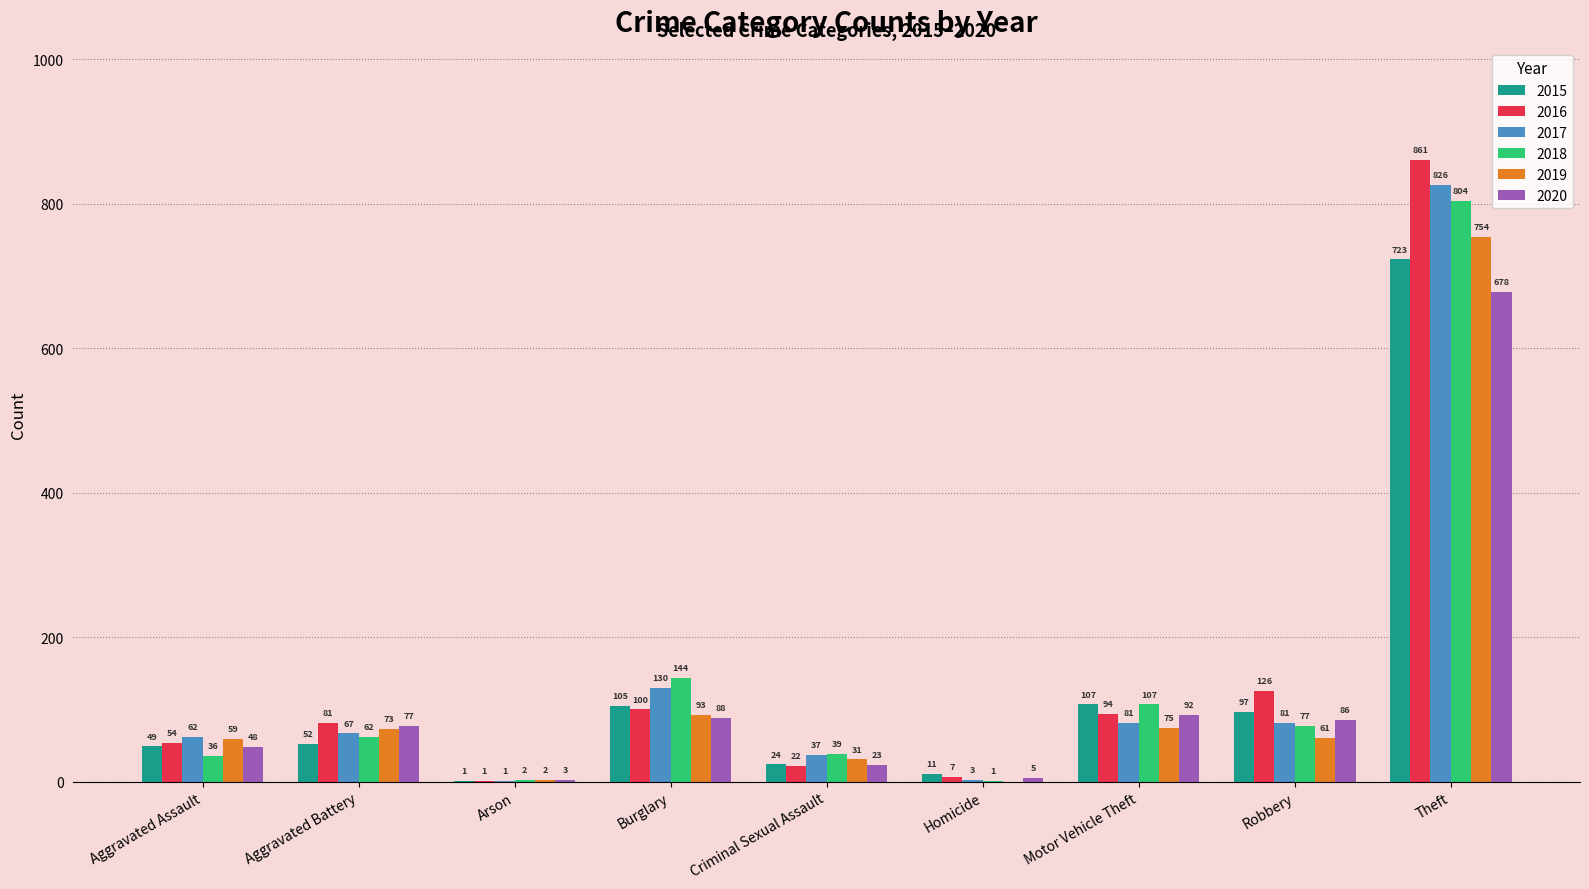

Between Criminal Sexual Assault and Homicide, which series saw the biggest shift?

2018